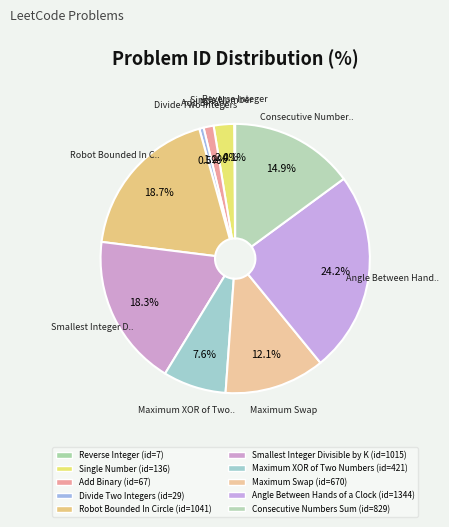

How many segments does this pie chart have?

10